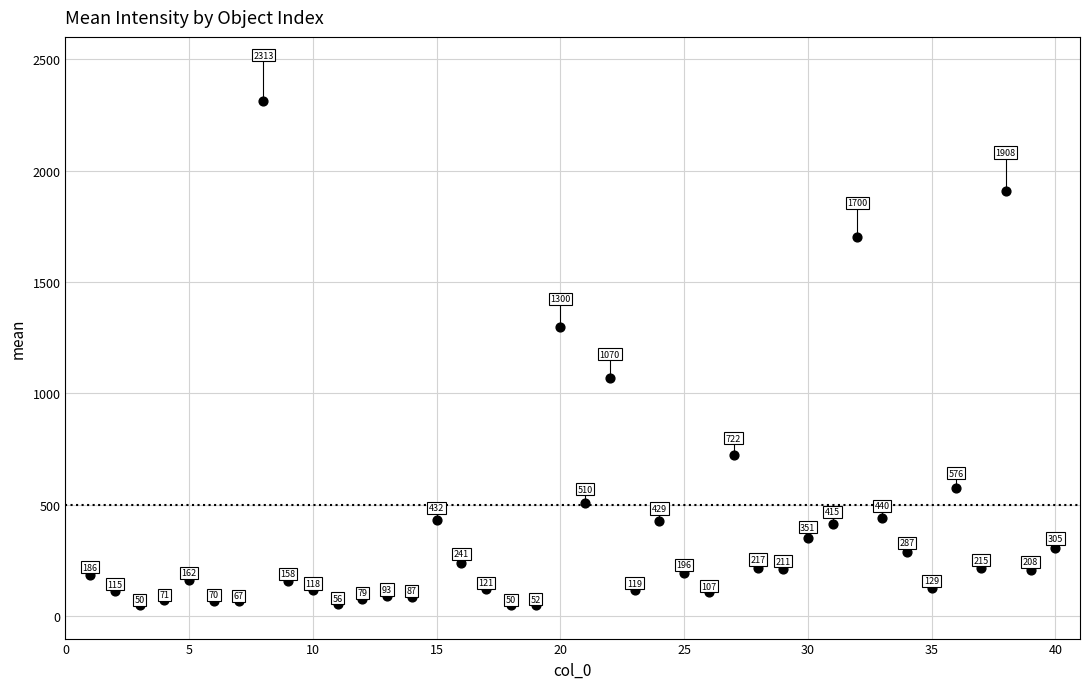

What is the range of X values (max minus min)?

39